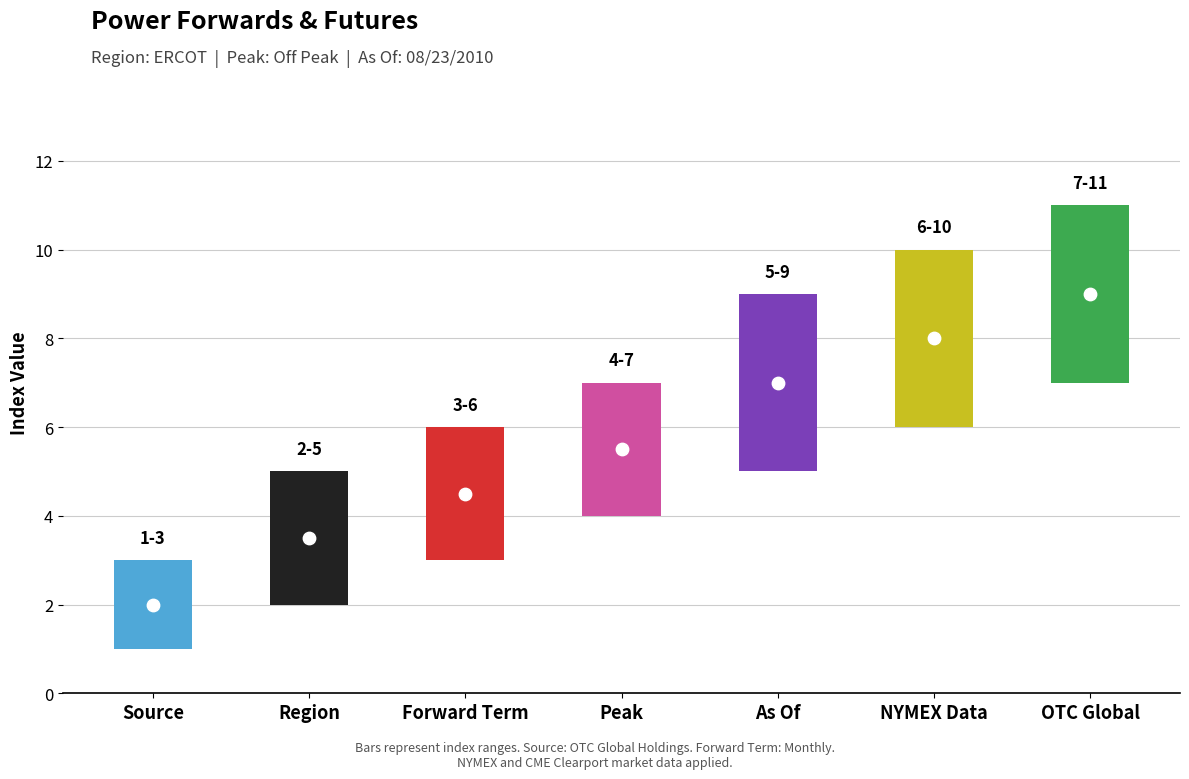

At which category is the sum across all series the highest?

OTC Global Holdings (OTCGH)